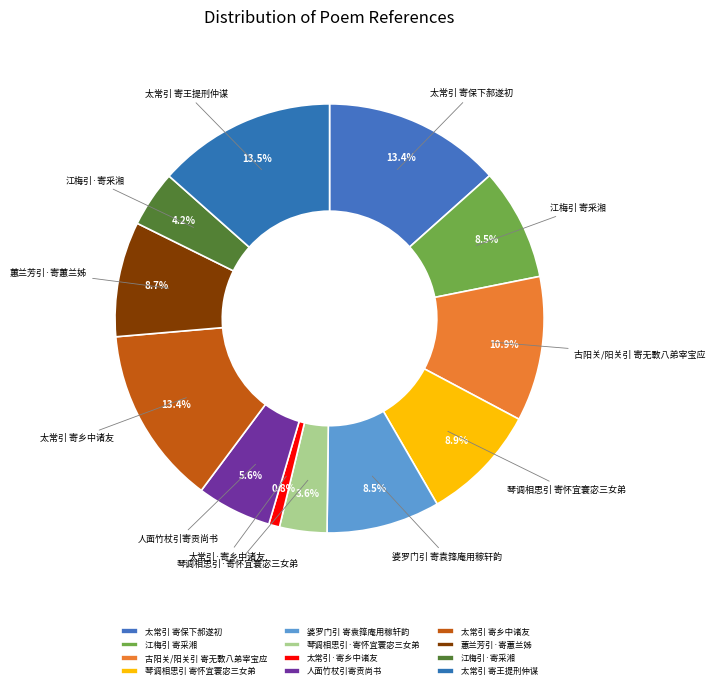

Is it true that 太常引 寄保下郝遂初 is 5% of the pie?

False